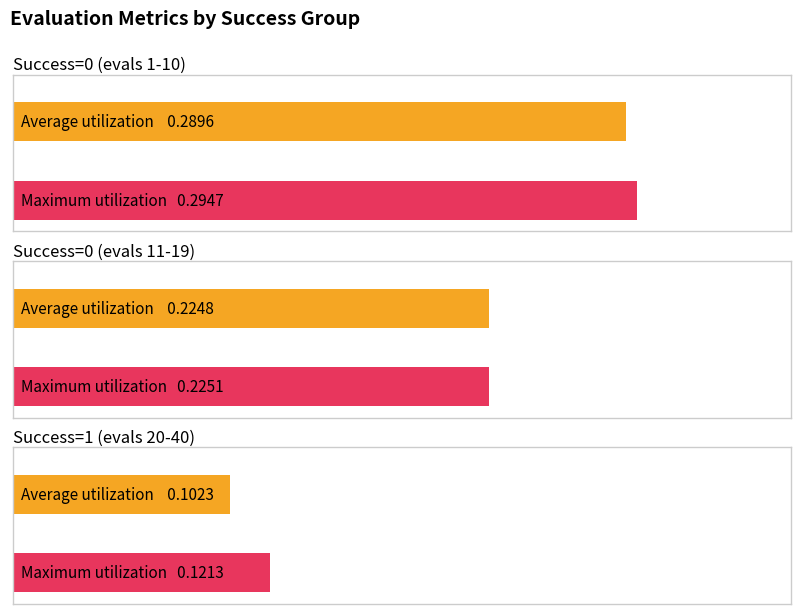

What is the smallest value displayed?

0.1